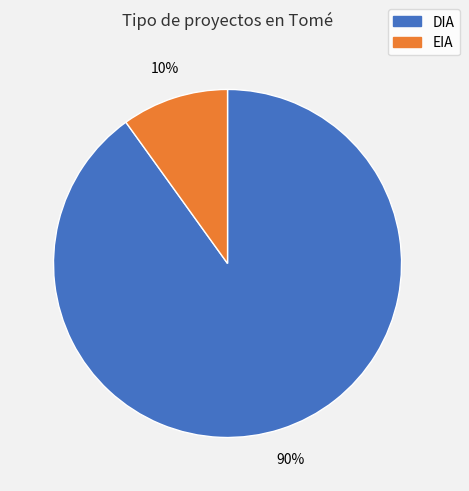

How many segments does this pie chart have?

2